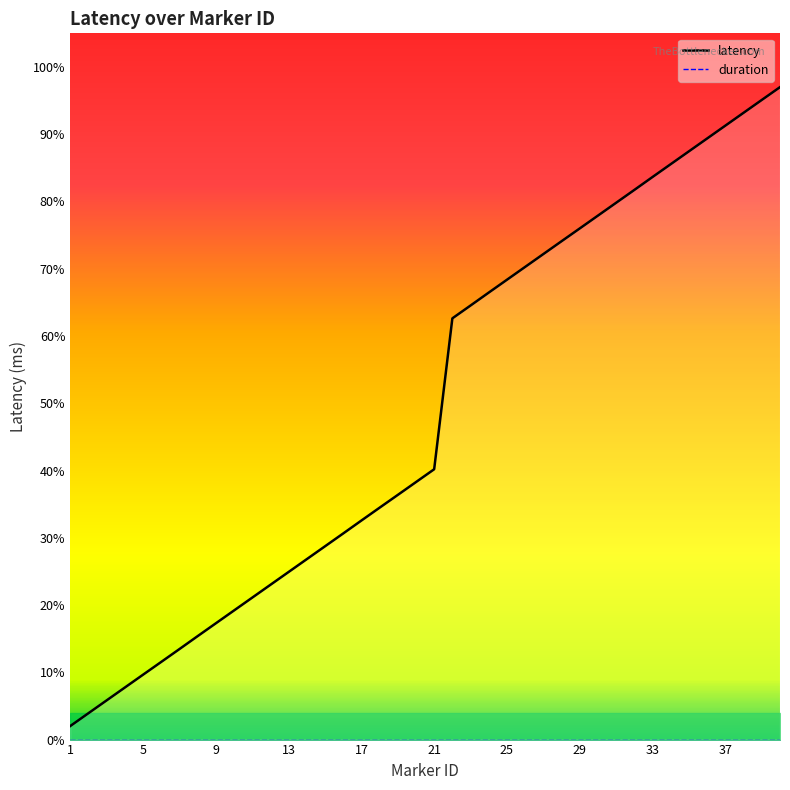

What is the smallest value displayed?

2.0